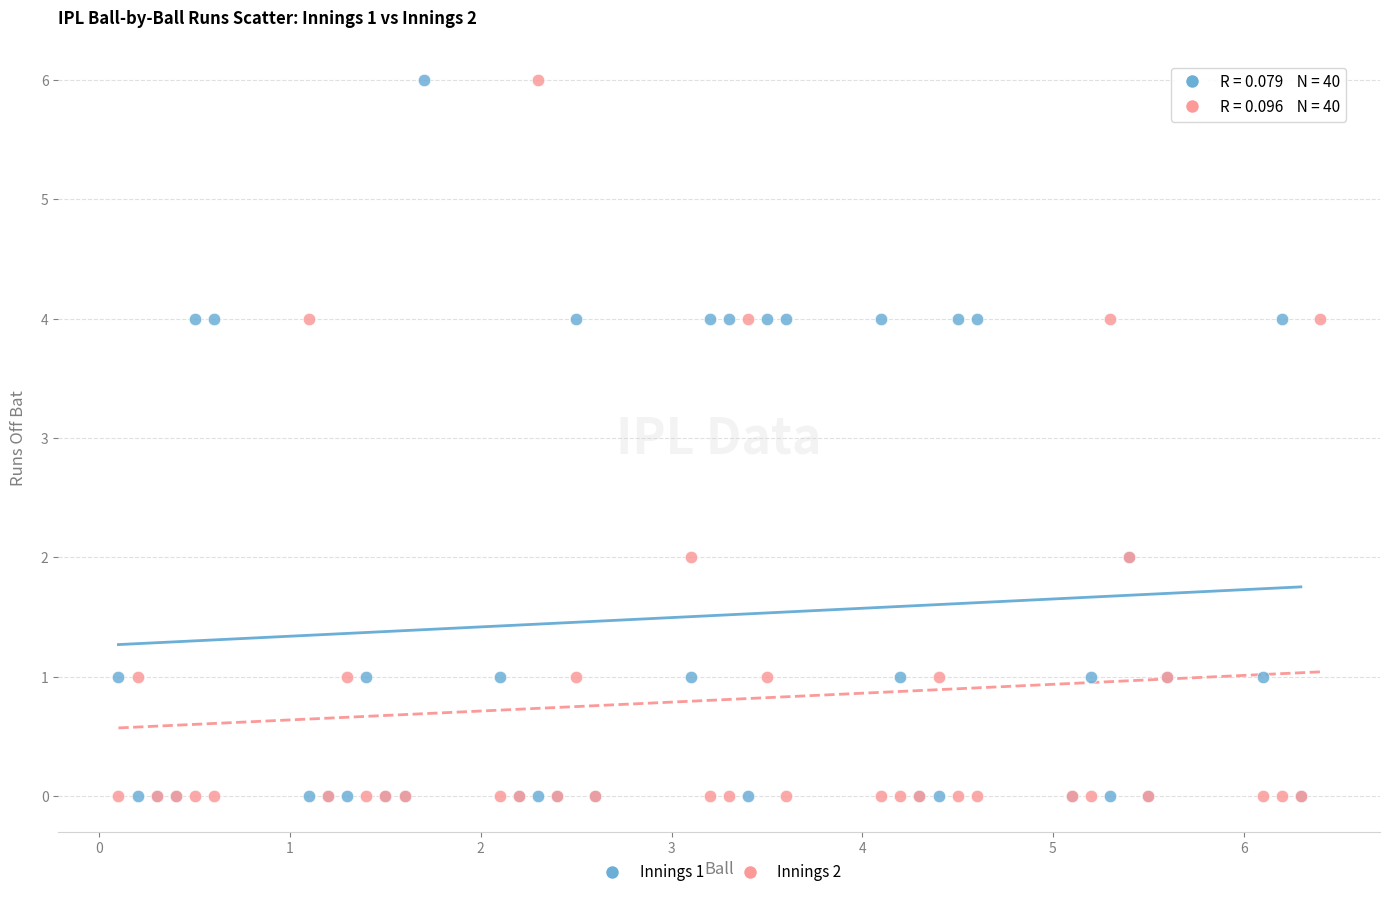

What are all the series names shown in the legend?

Innings 1, Innings 2